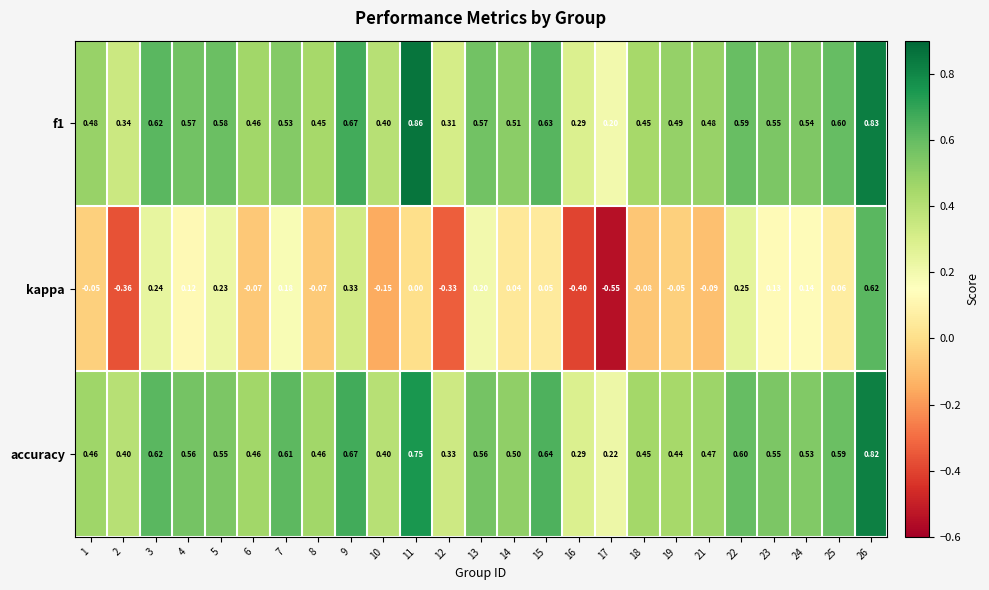

Which series has the largest total across all categories?

f1